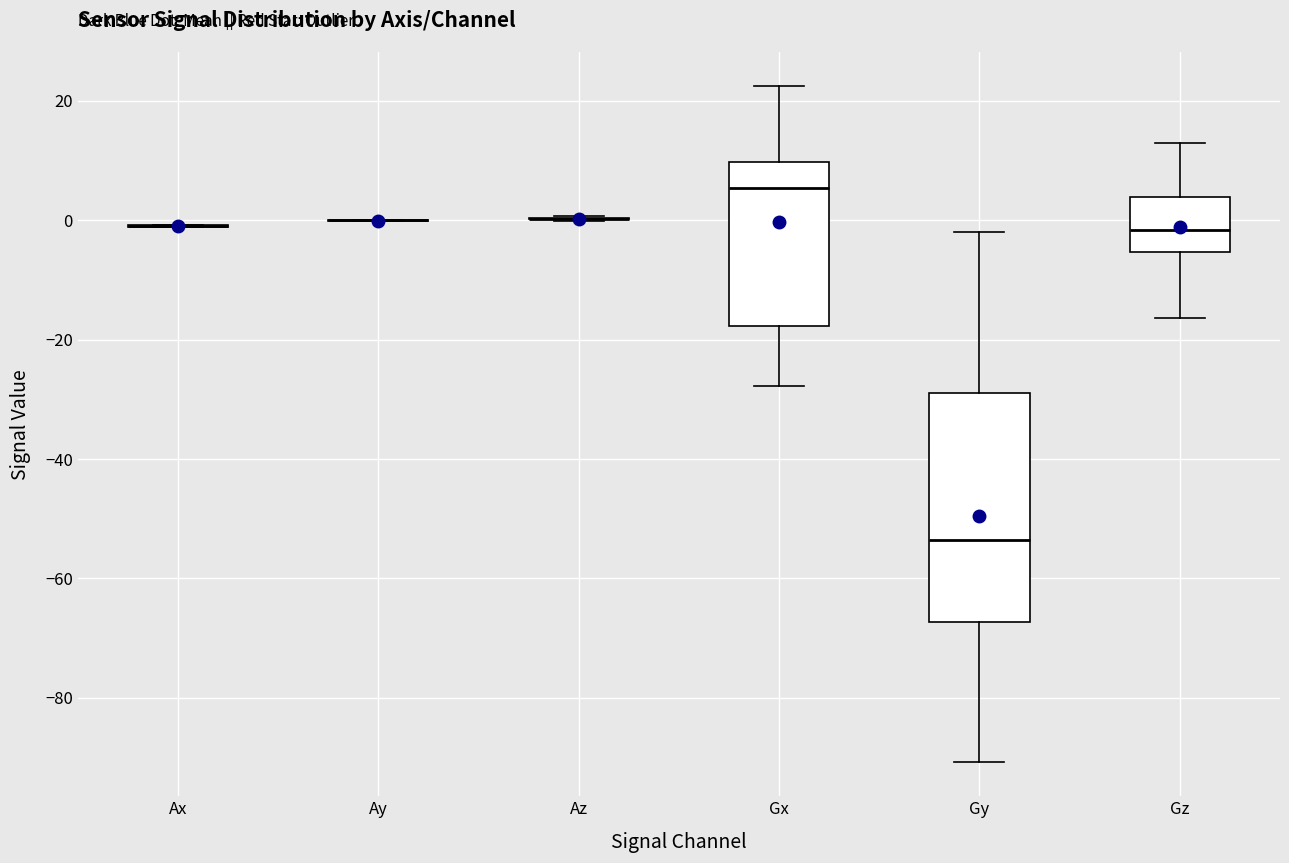

Reading left to right, read every box against the y-axis: the position of its median line, the range the box covers, and the ends of its whiskers. The values are not printed on the chart, so give them approximately, as read against the axis.

Ax: box collapsed to a line at -2, whiskers -2 to 0
Ay: box collapsed to a line at 0, whiskers 0 to 0
Az: box collapsed to a line at 0, whiskers 0 to 0
Gx: median 6, box -18 to 10, whiskers -28 to 22
Gy: median -54, box -68 to -28, whiskers -90 to -2
Gz: median -2, box -6 to 4, whiskers -16 to 12